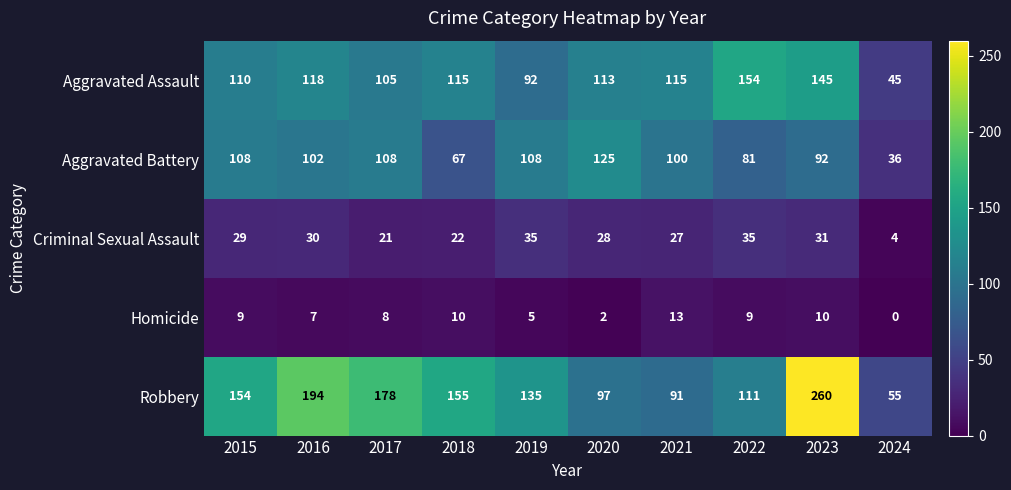

What is the spread (max minus min) of values at 2020?

123